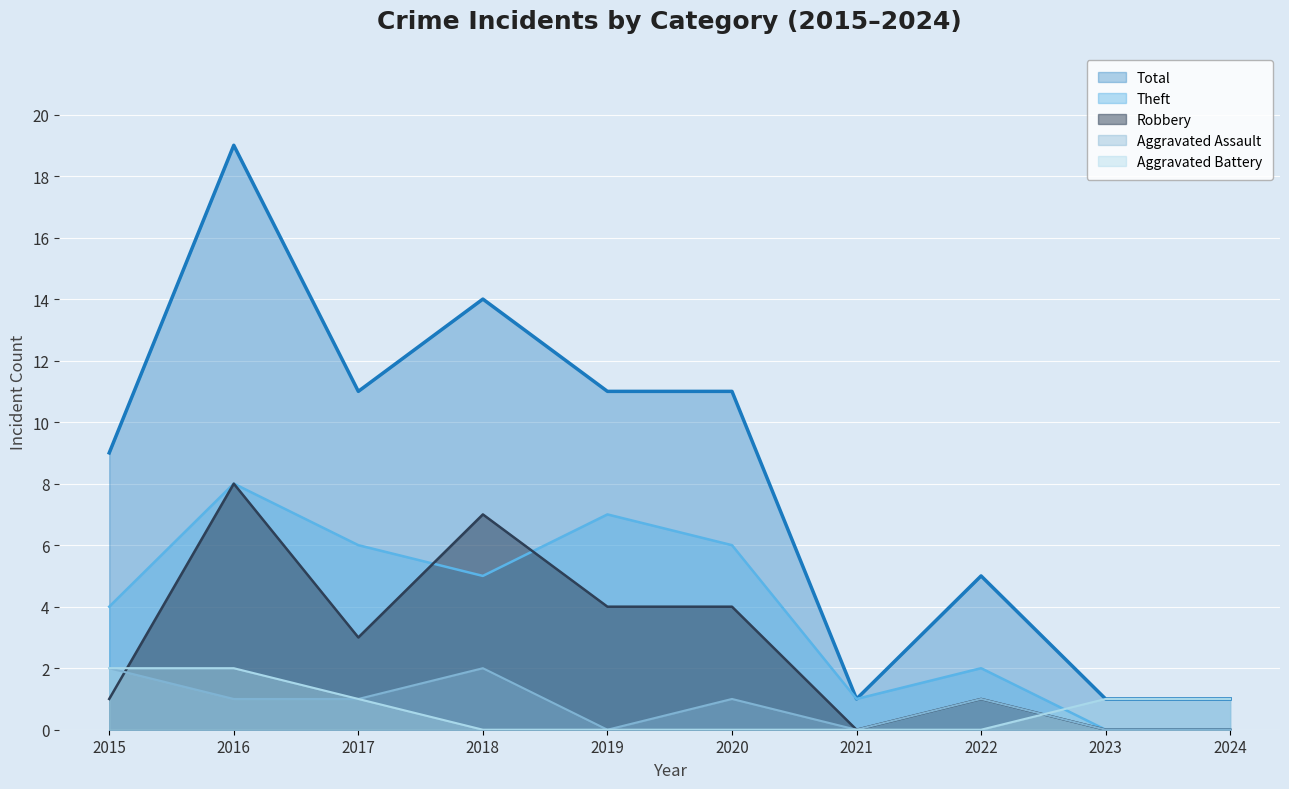

What value does the Total series have at 2024?

1